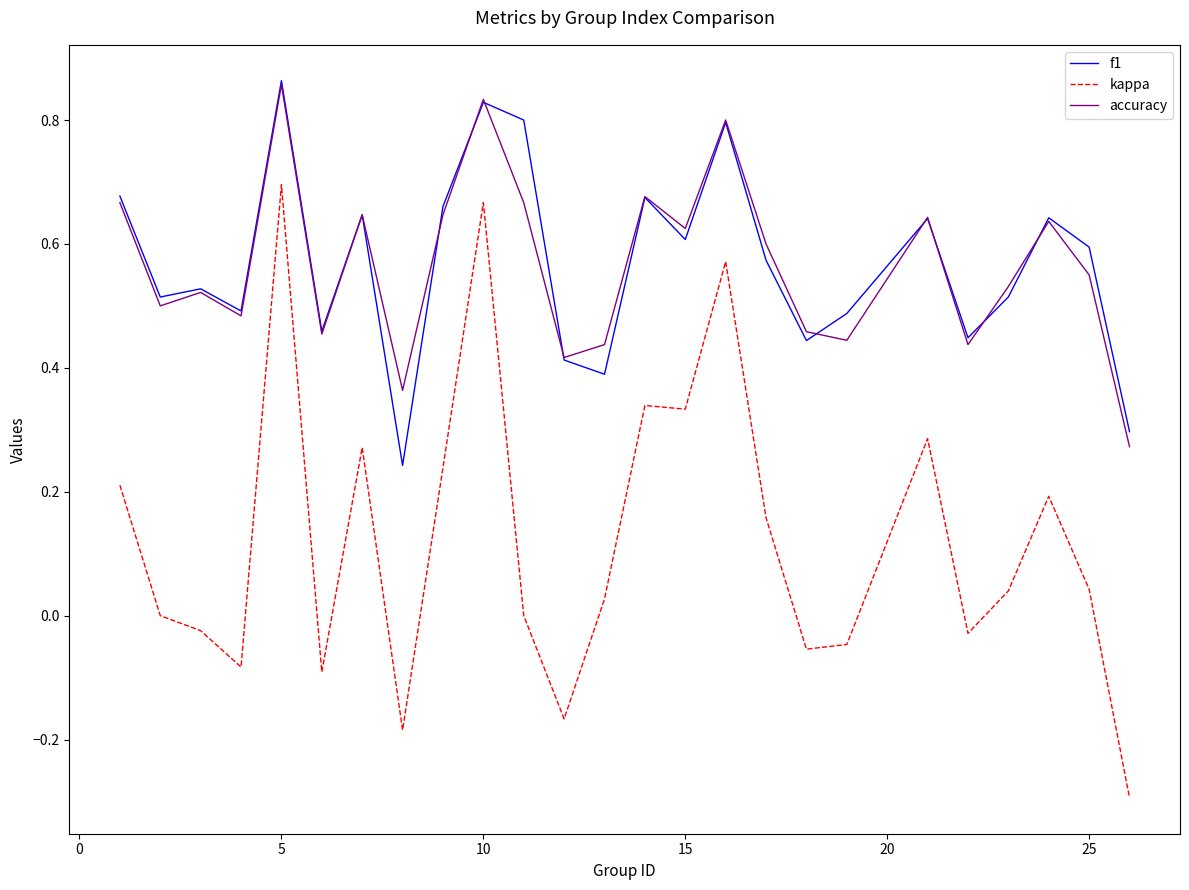

True or false: kappa and f1 intersect in this chart.

False